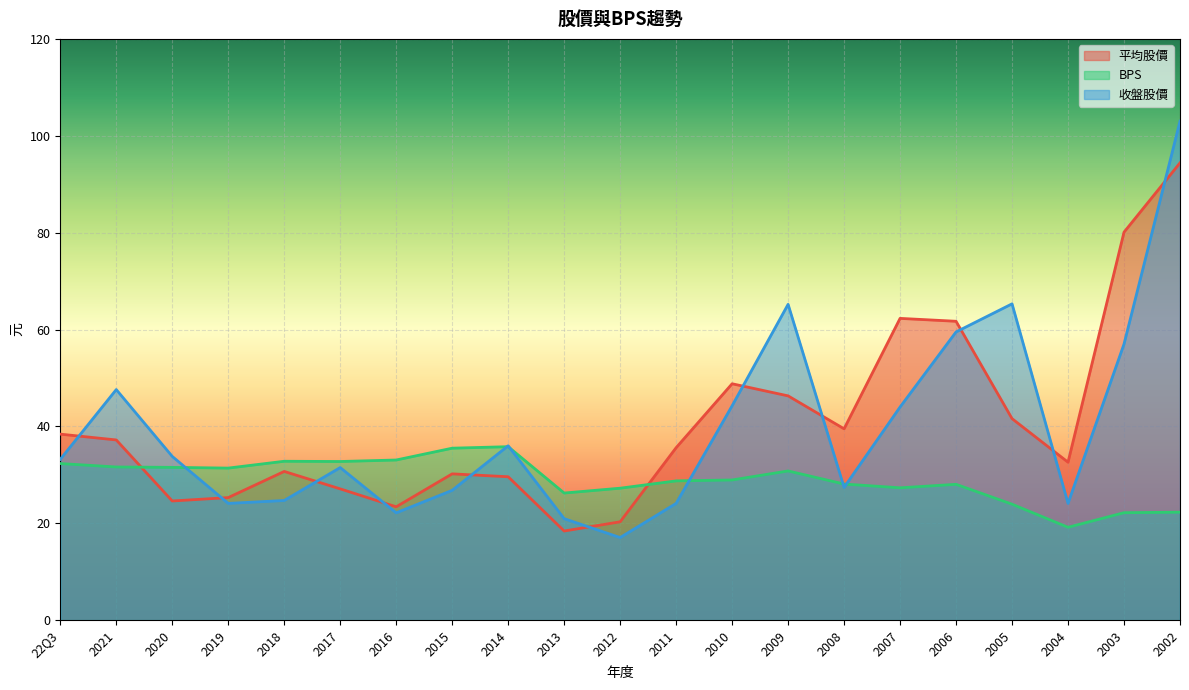

Where is BPS nearest to the value 27?

2012